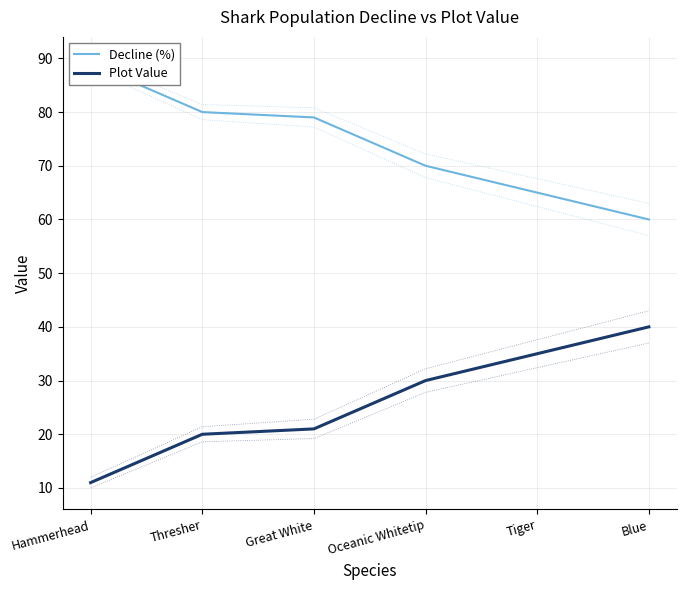

Between Tiger and Blue, which is larger?

Tiger